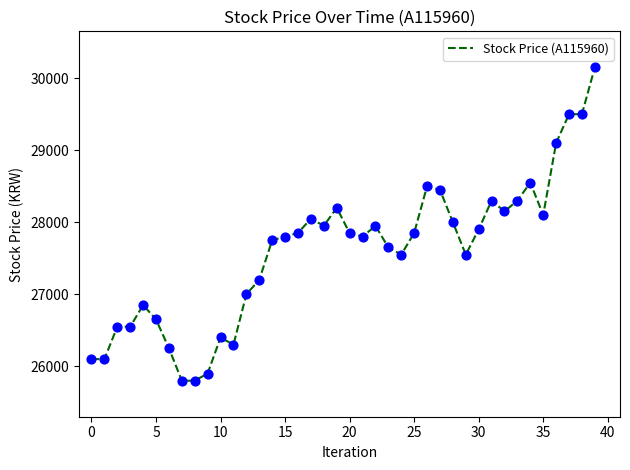

What is the maximum value shown in the chart?

30150